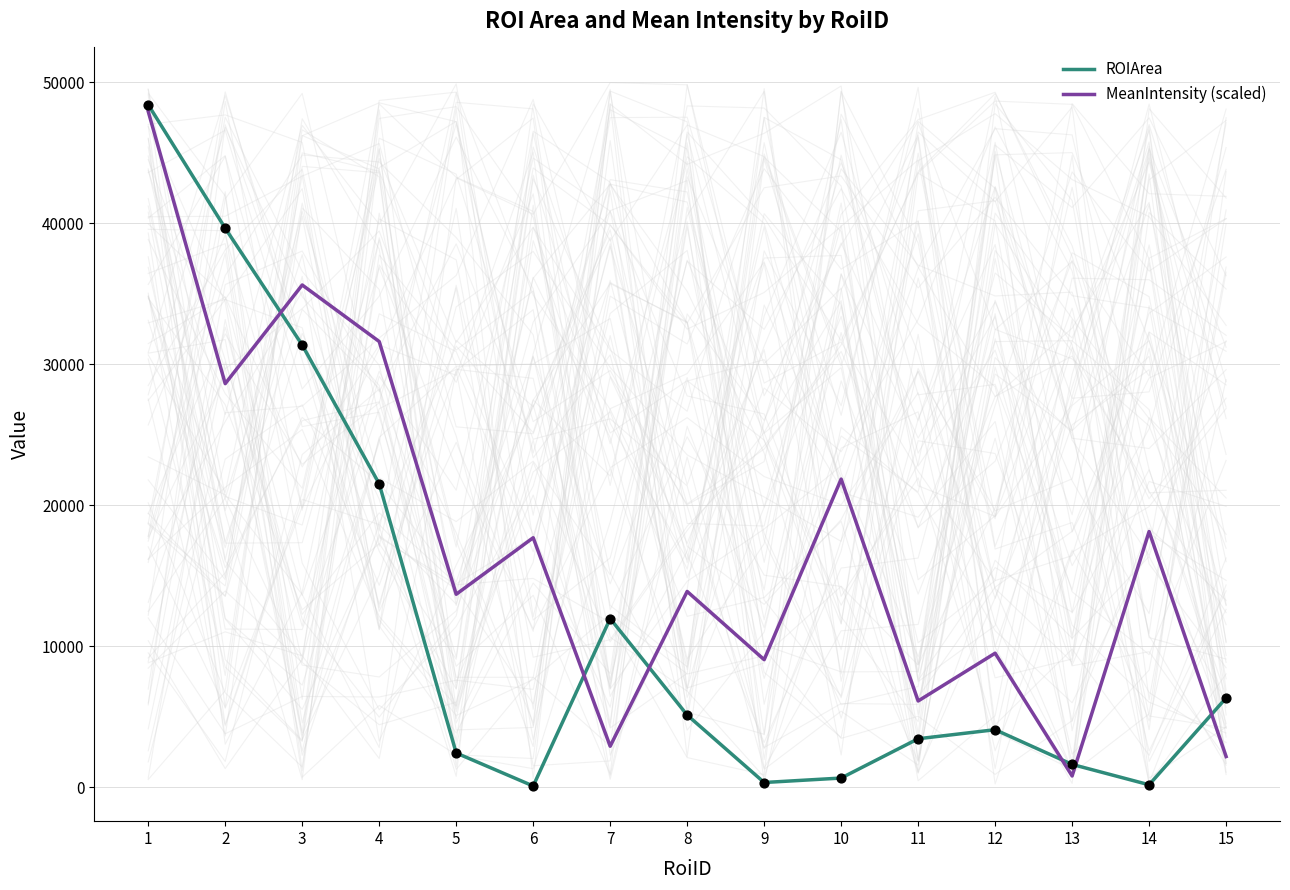

Which series has the largest total across all categories?

MeanIntensity (scaled)